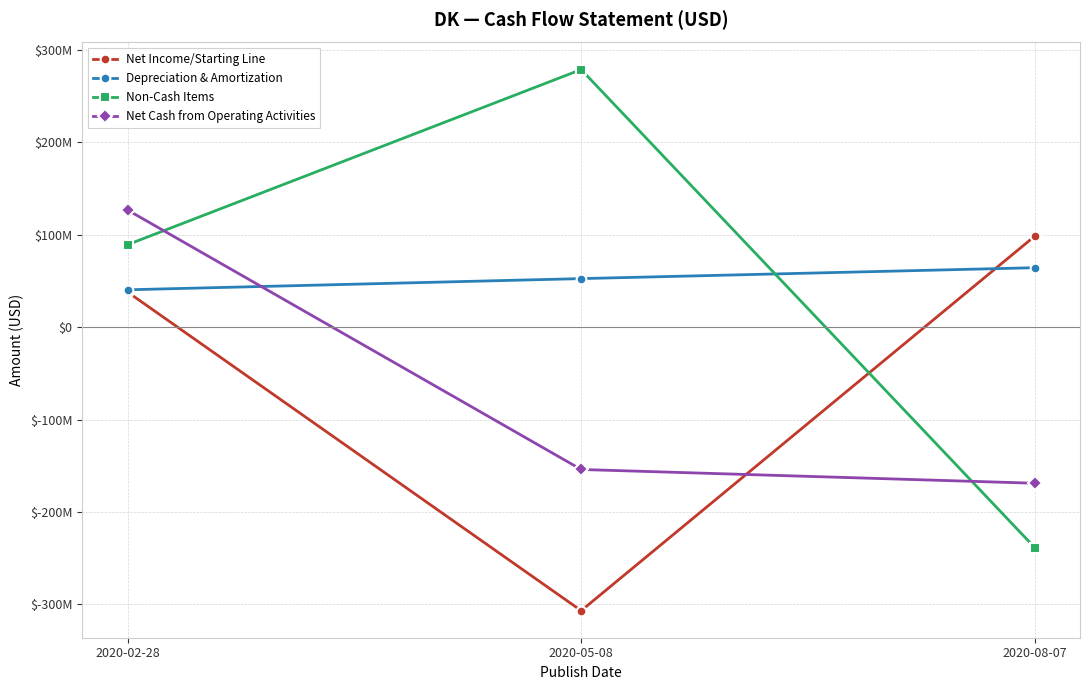

Rank the categories by Depreciation & Amortization value from highest to lowest.

2020-08-07, 2020-05-08, 2020-02-28